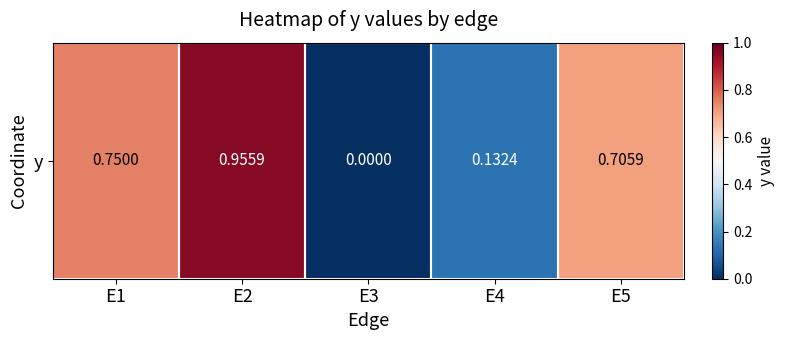

What is the maximum value shown in the chart?

1.0